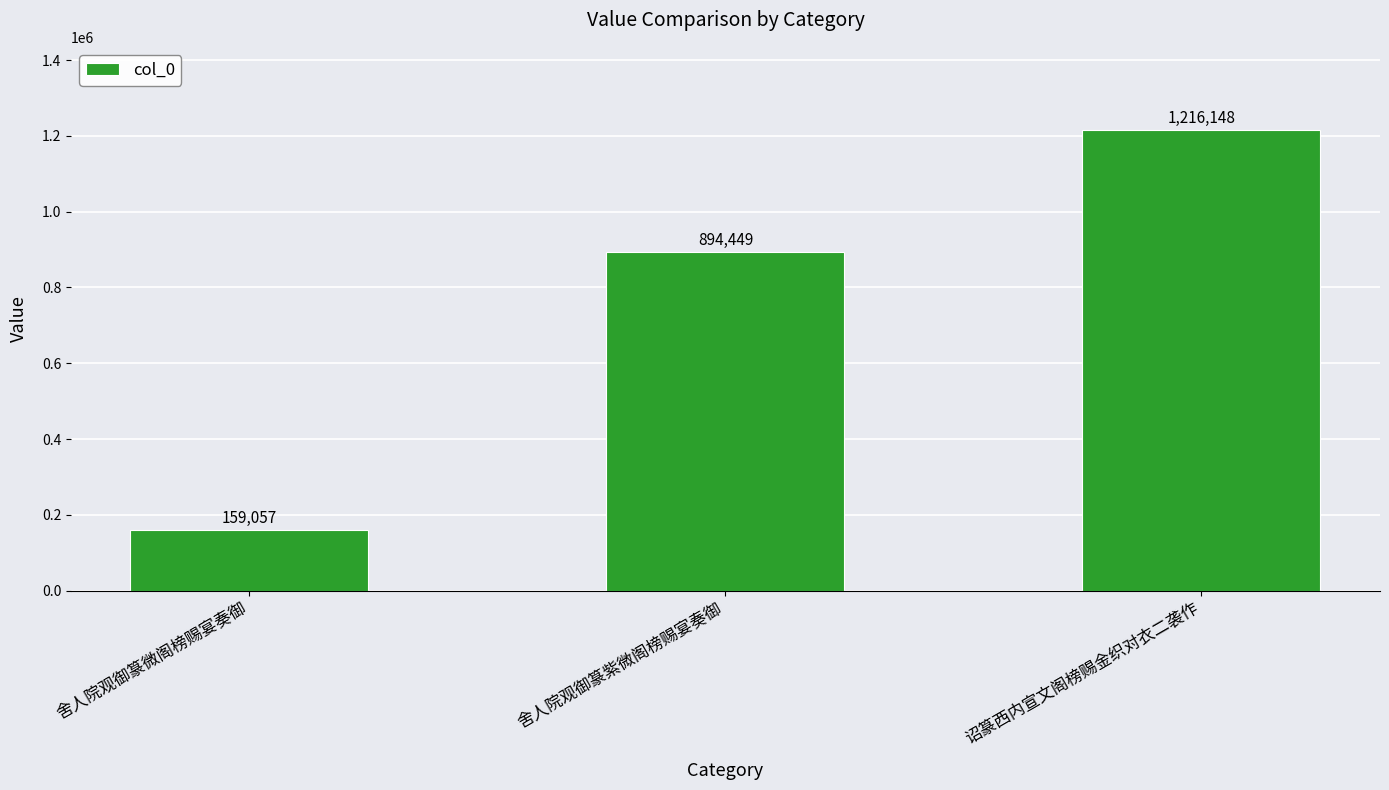

What is the average value?

756551